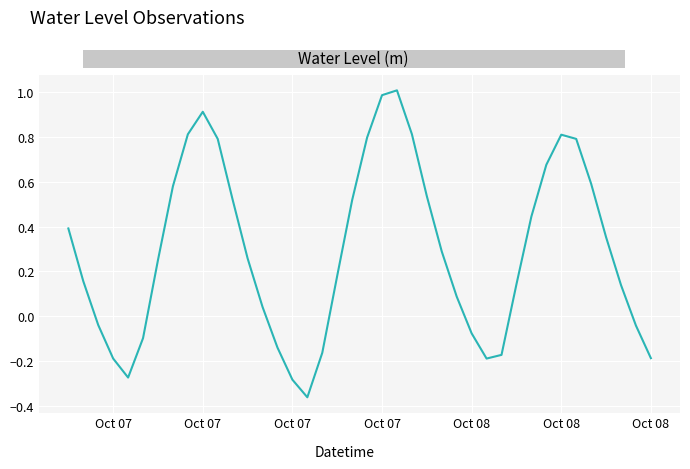

How many distinct data groups are displayed?

1